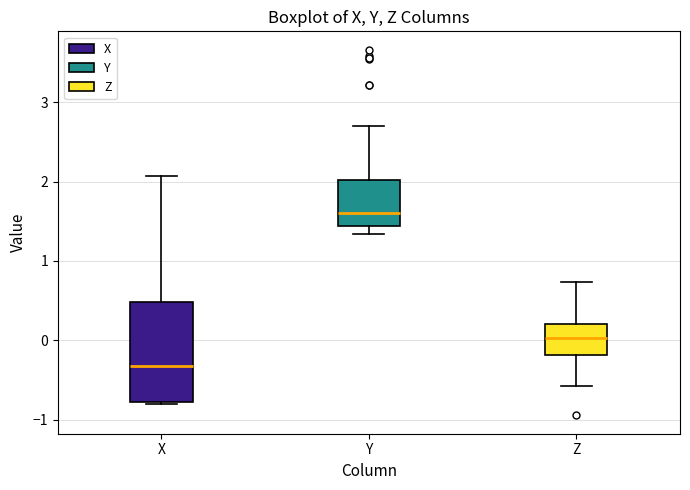

Reading left to right, transcribe this box plot: for each box, give where its median line is, the range the box spans, and where its two whiskers end, as read against the y-axis. The values are not printed on the chart, so give them approximately, as read against the axis.

X: median -0.3, box -0.8 to 0.5, whiskers -0.8 to 2.1
Y: median 1.6, box 1.4 to 2.0, whiskers 1.3 to 2.7
Z: median 0.0, box -0.2 to 0.2, whiskers -0.6 to 0.7